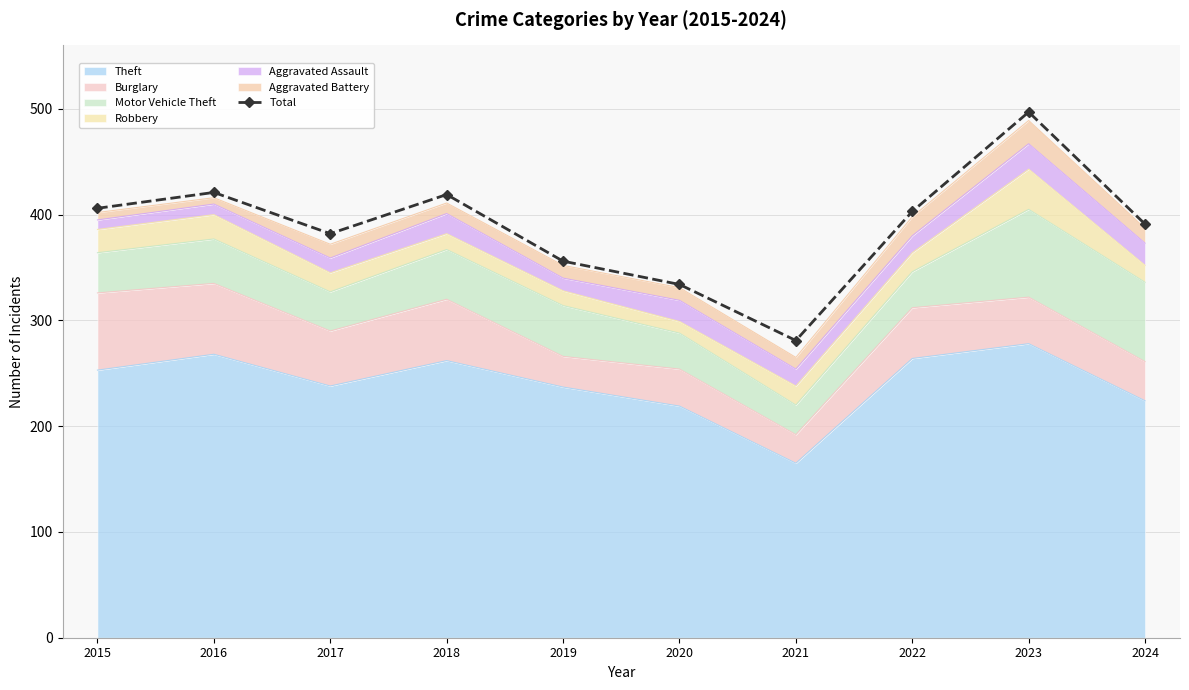

What value does the data have at 2016?

421